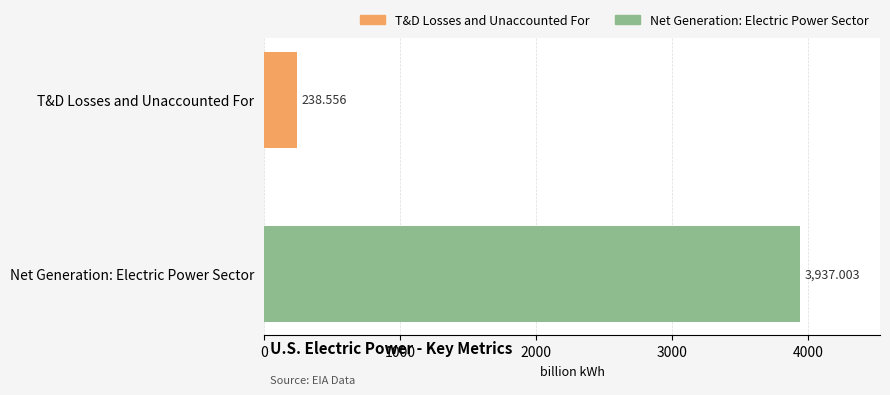

Where is the data nearest to the value 2087?

T&D Losses and Unaccounted For